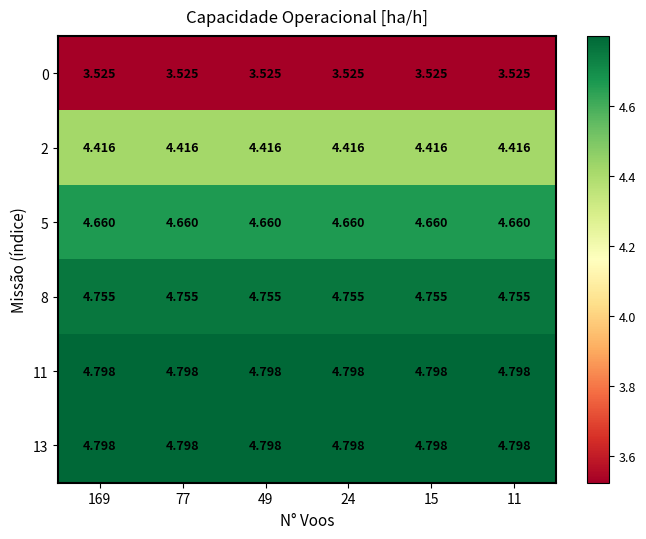

How many series are shown in this chart?

6